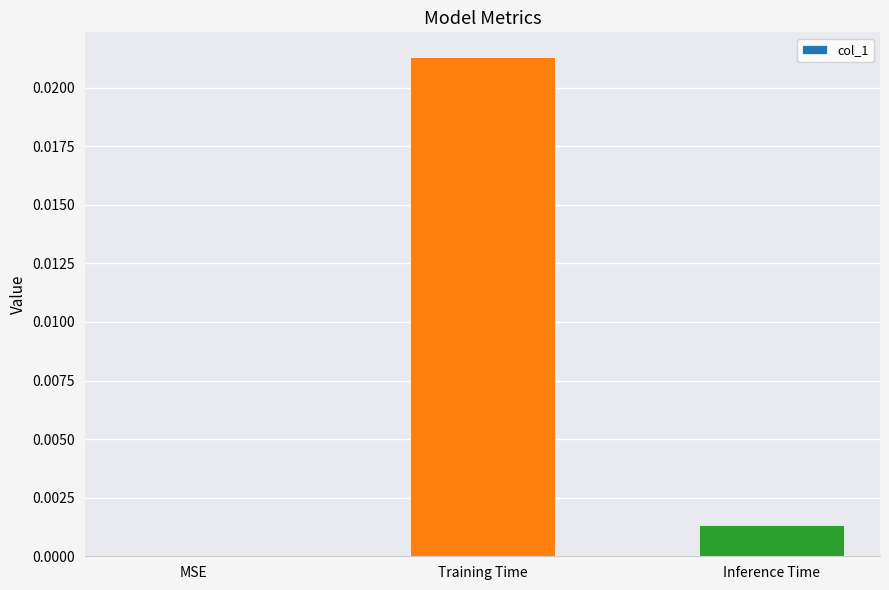

The chart shows a value of 0.0 at Training Time. True or false?

True